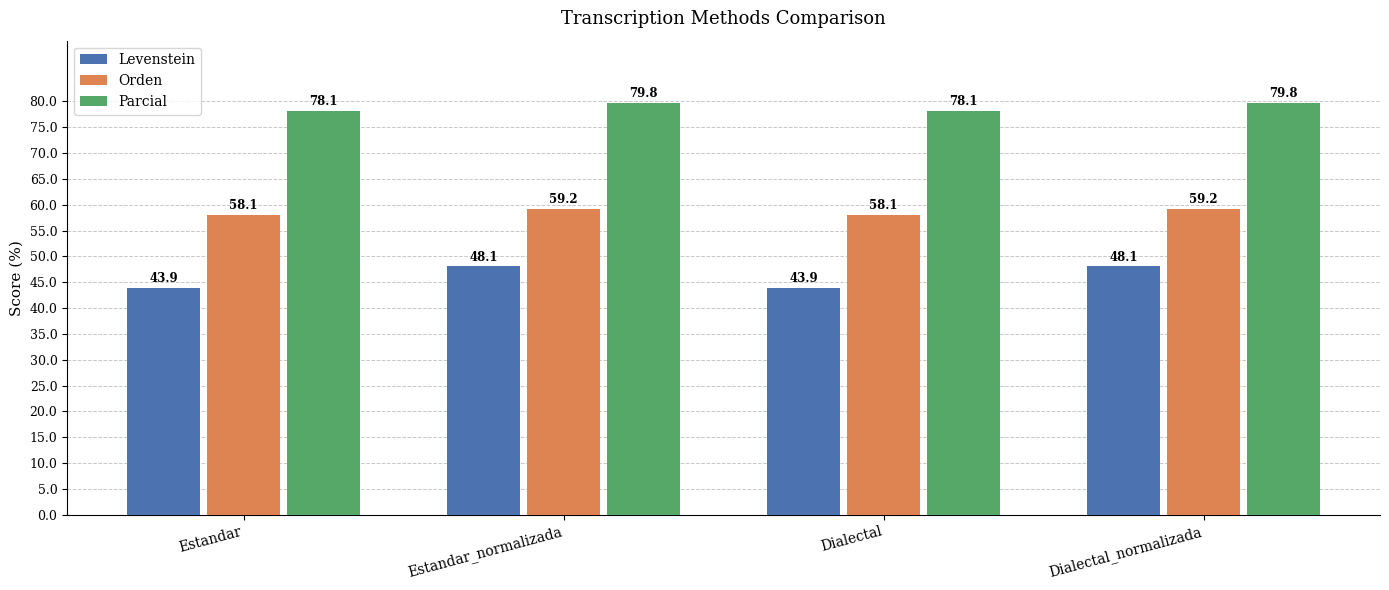

What is the difference between the Levenstein values at Estandar_normalizada and Estandar?

4.1